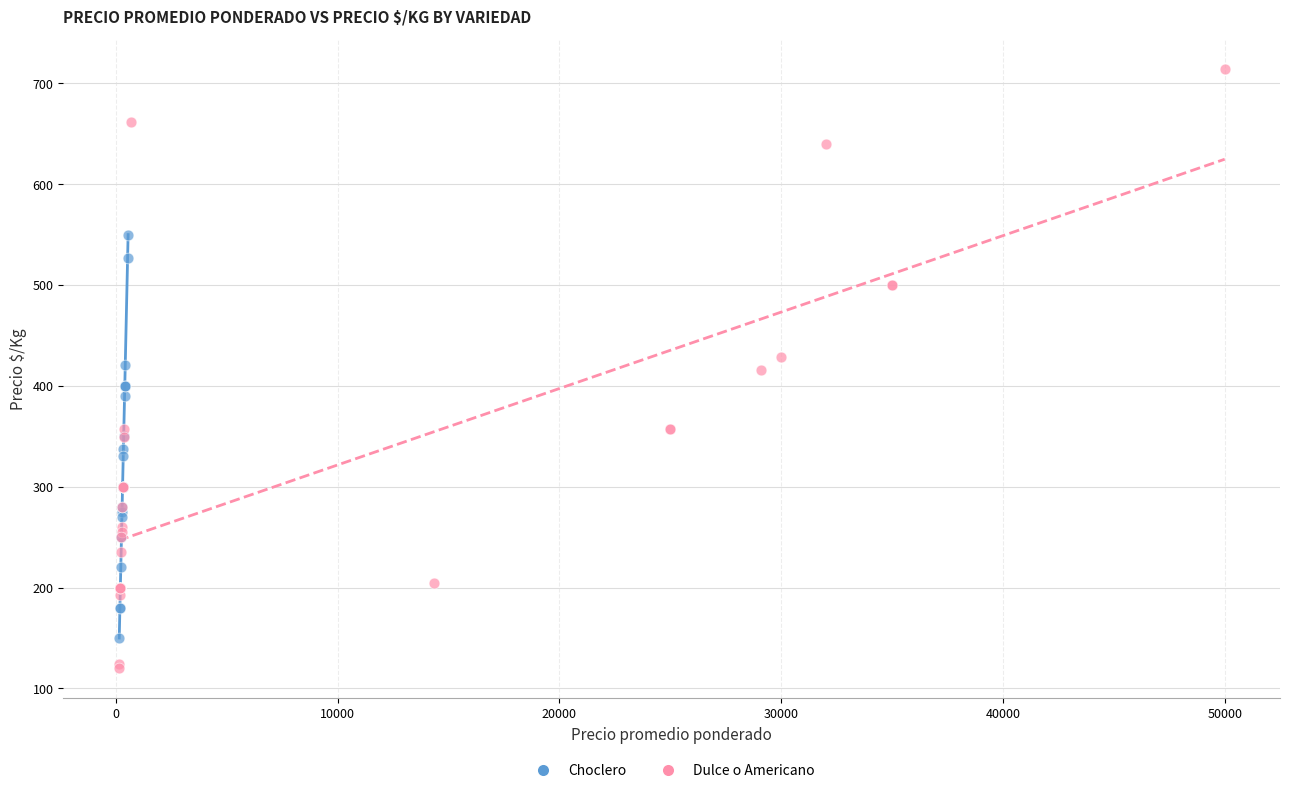

Which series reaches the minimum Y coordinate?

Dulce o Americano